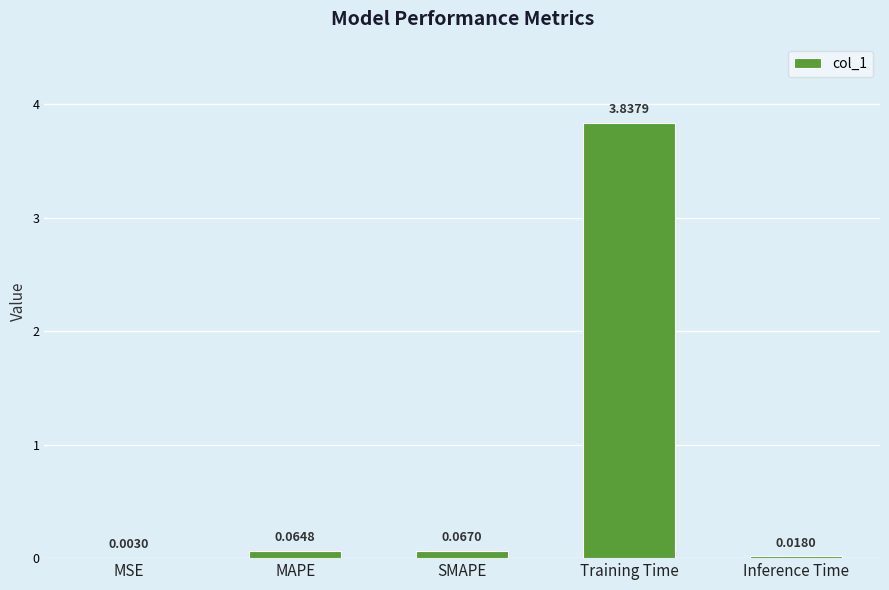

Where is the data nearest to the value 1?

SMAPE